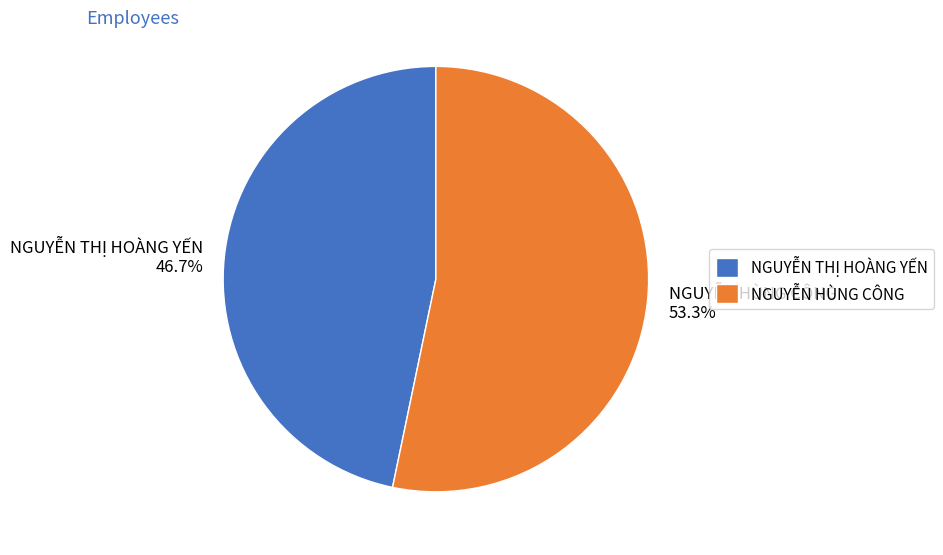

To the nearest percent, what percentage of the pie is NGUYỄN THỊ HOÀNG YẾN?

47%